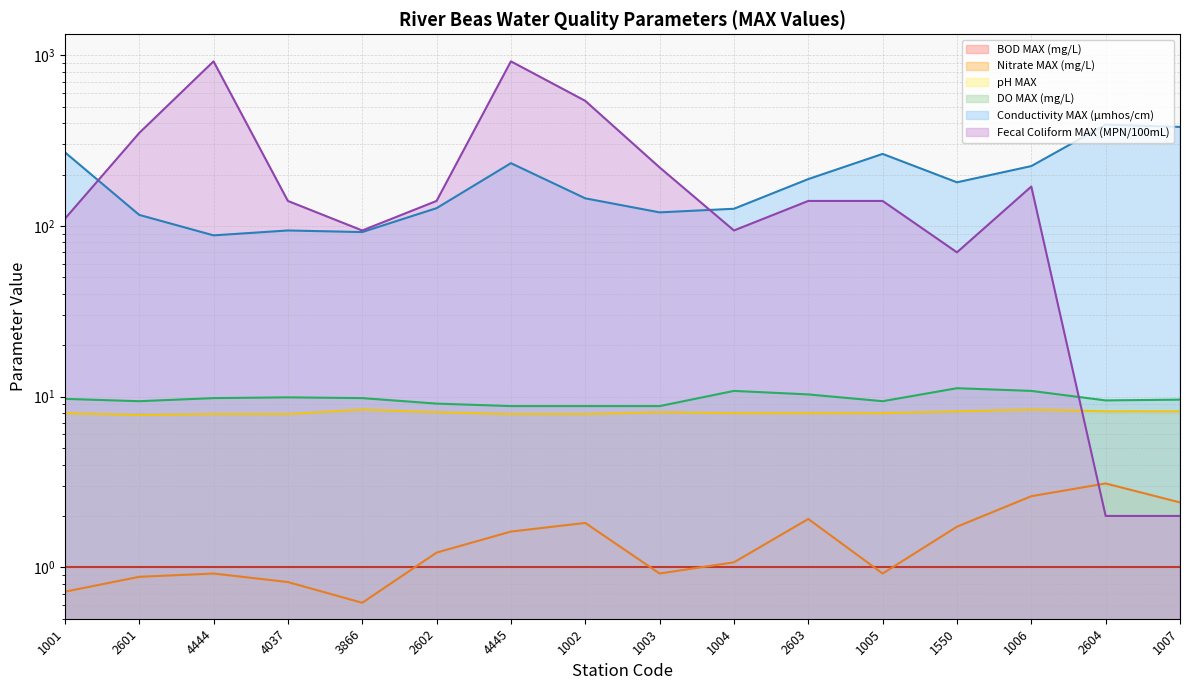

Is the value of Nitrate MAX (mg/L) at 1550 greater than the value of Conductivity MAX (µmhos/cm) at 4445?

No